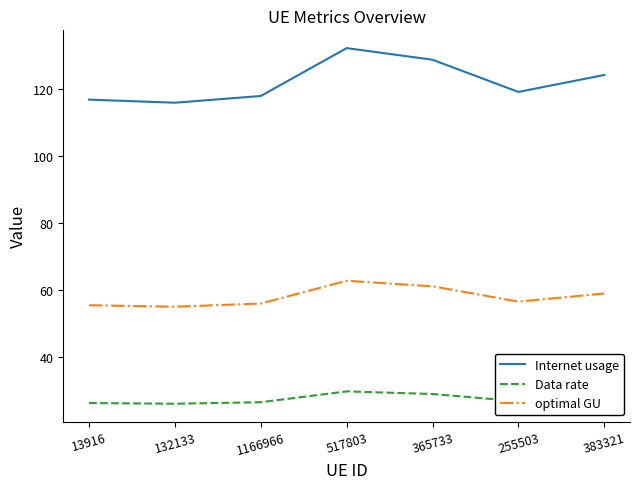

Is it true that Internet usage equals 119.0 at 255503?

True